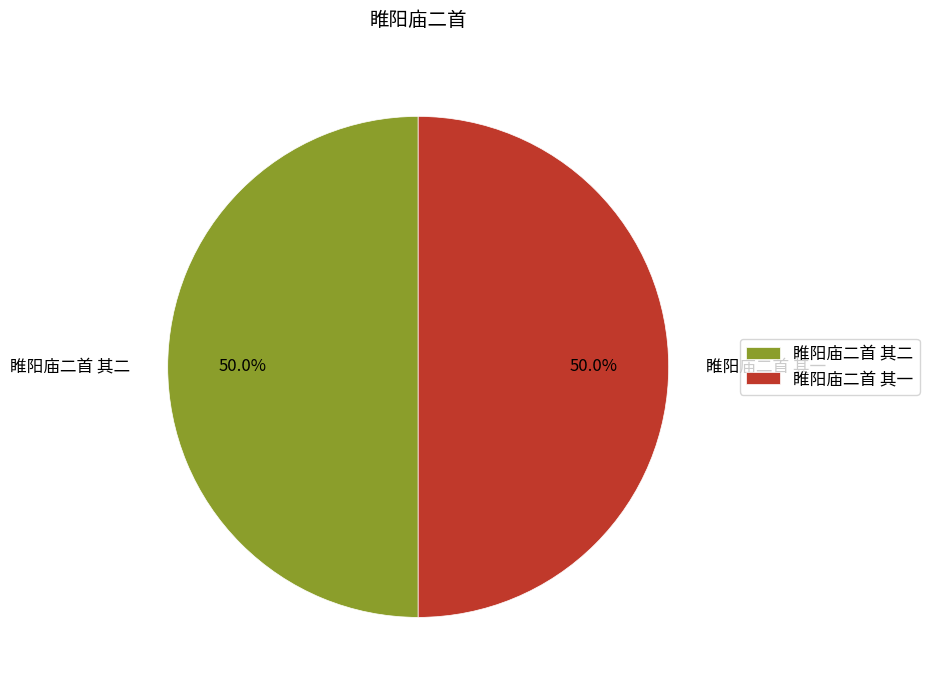

What is the ratio of the value at 睢阳庙二首 其一 to the value at 睢阳庙二首 其二?

1.0